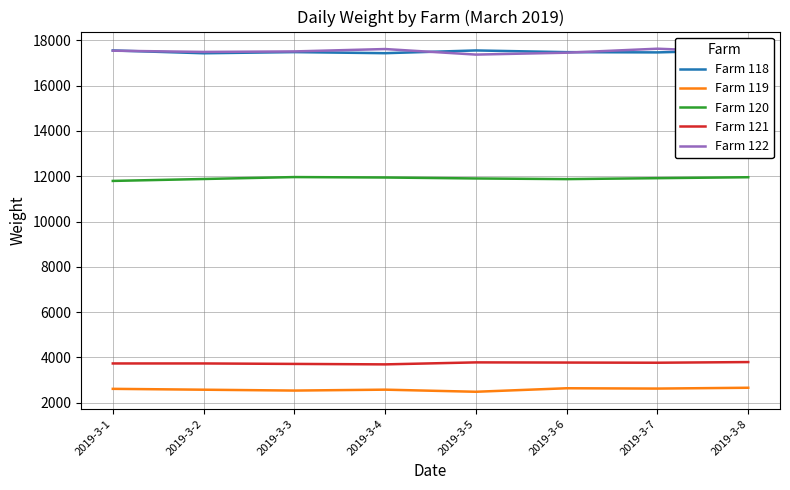

What is the lowest value of the Farm 119 series?

2485